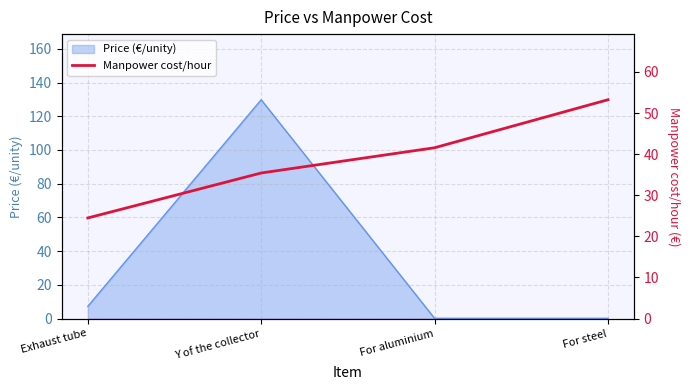

What is the label of the 1st point from the left?

Exhaust tube